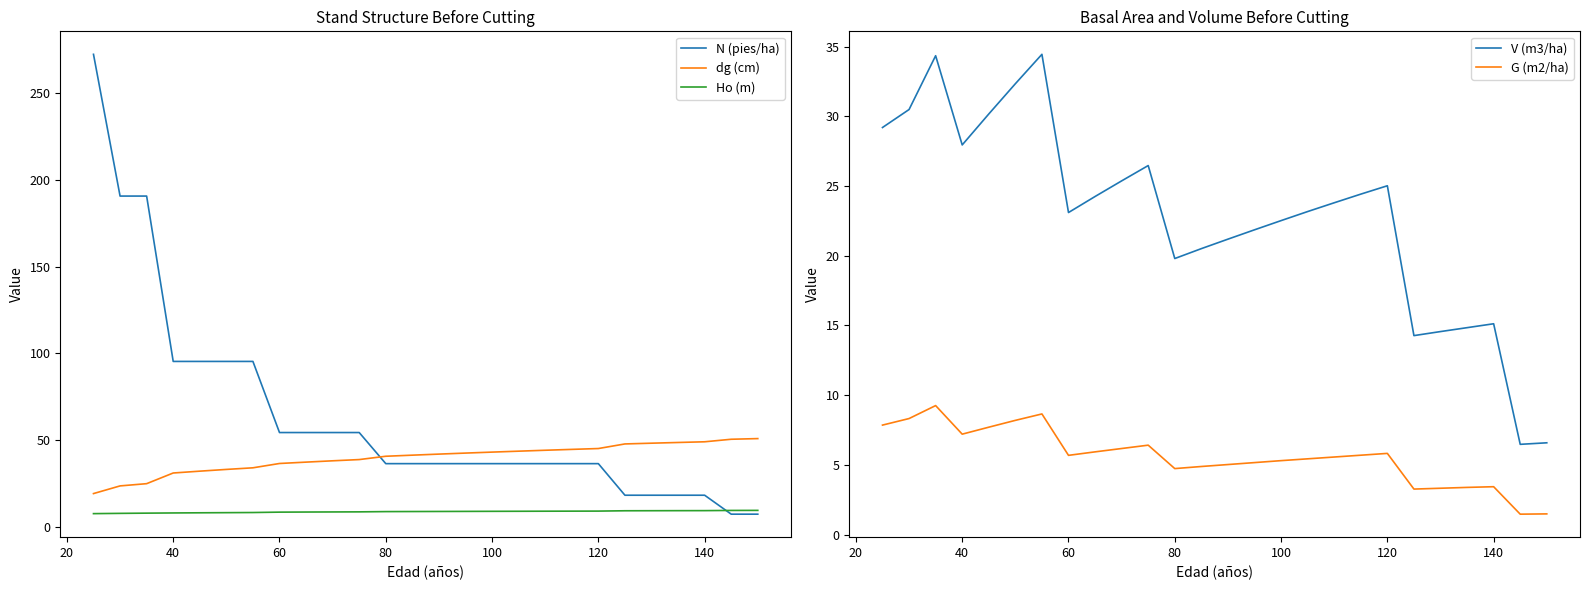

True or false: G (m2/ha) and N (pies/ha) cross at least once.

False